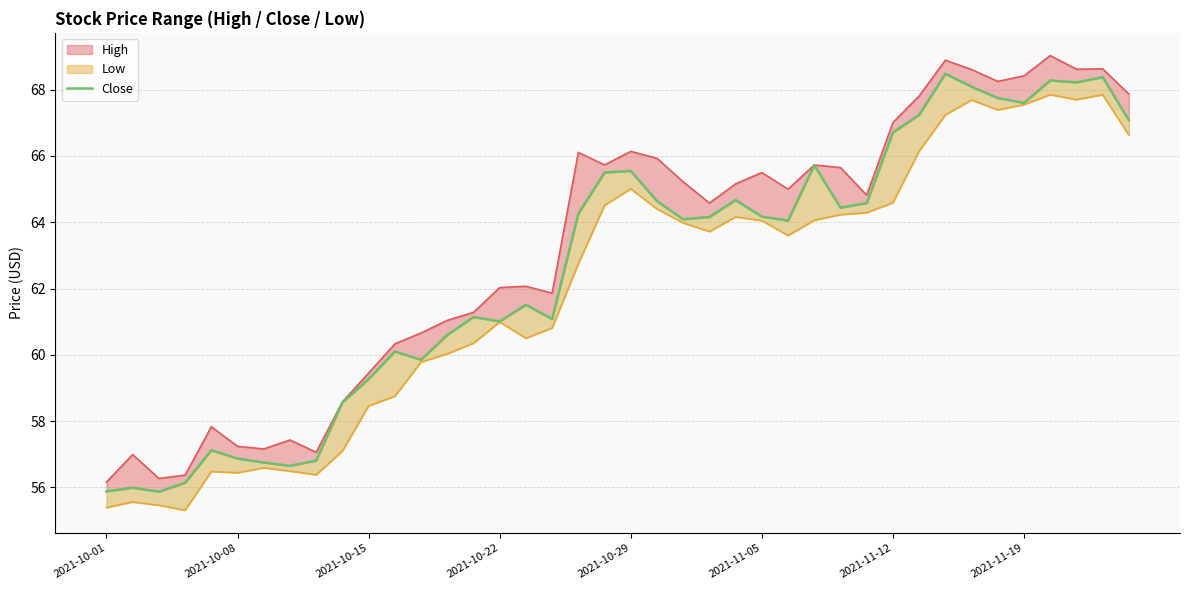

Where does the data first go above 64?

18